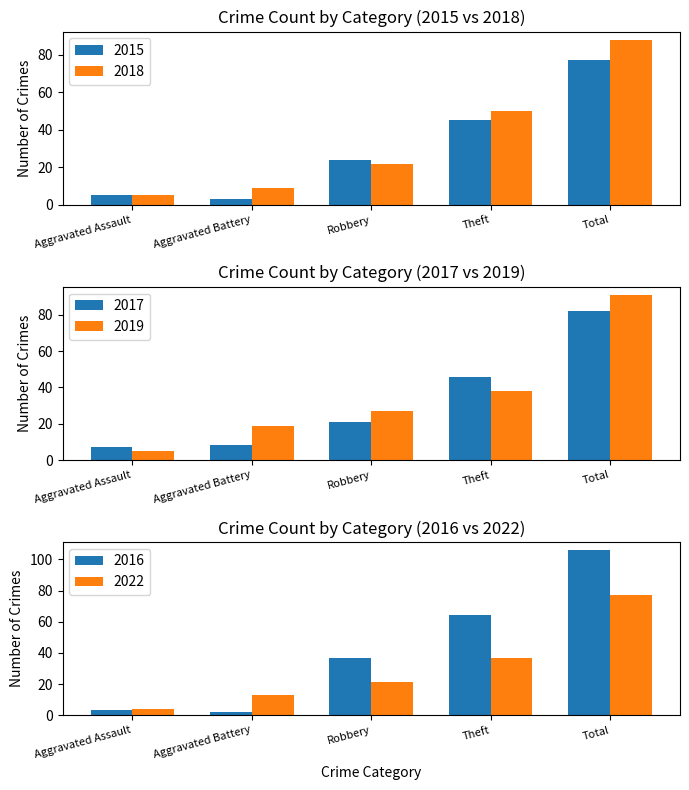

What is the difference between the 2018 values at Robbery and Aggravated Battery?

13